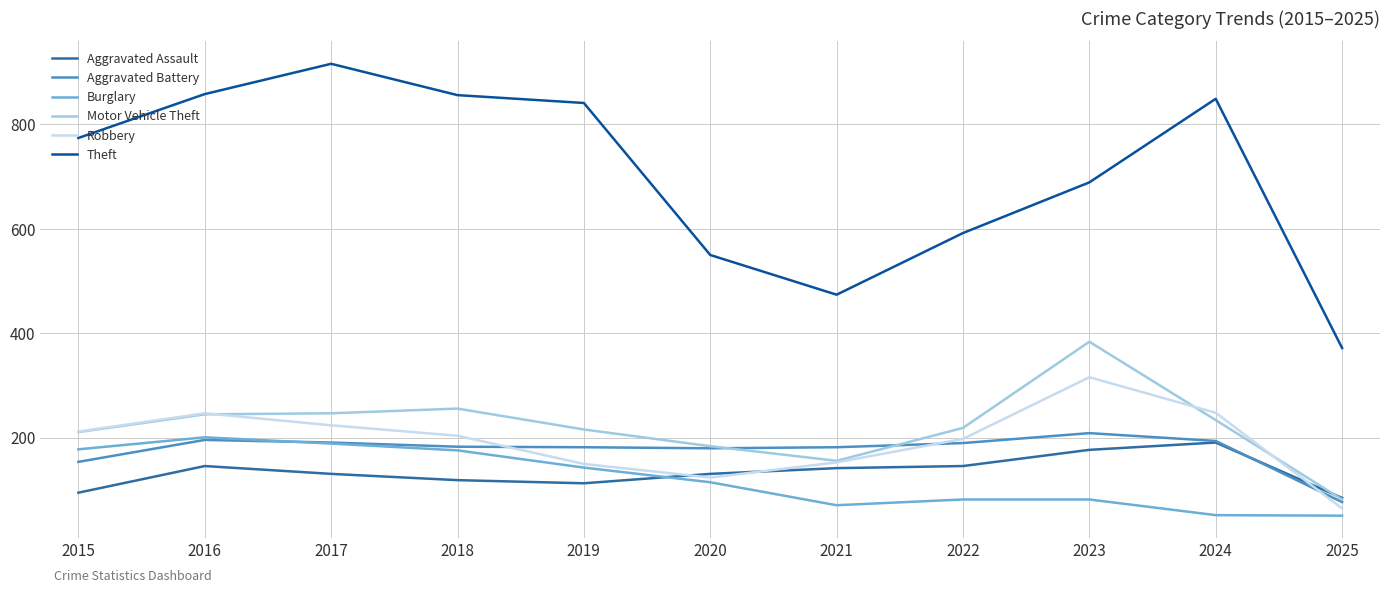

Which series has the largest total across all categories?

Theft